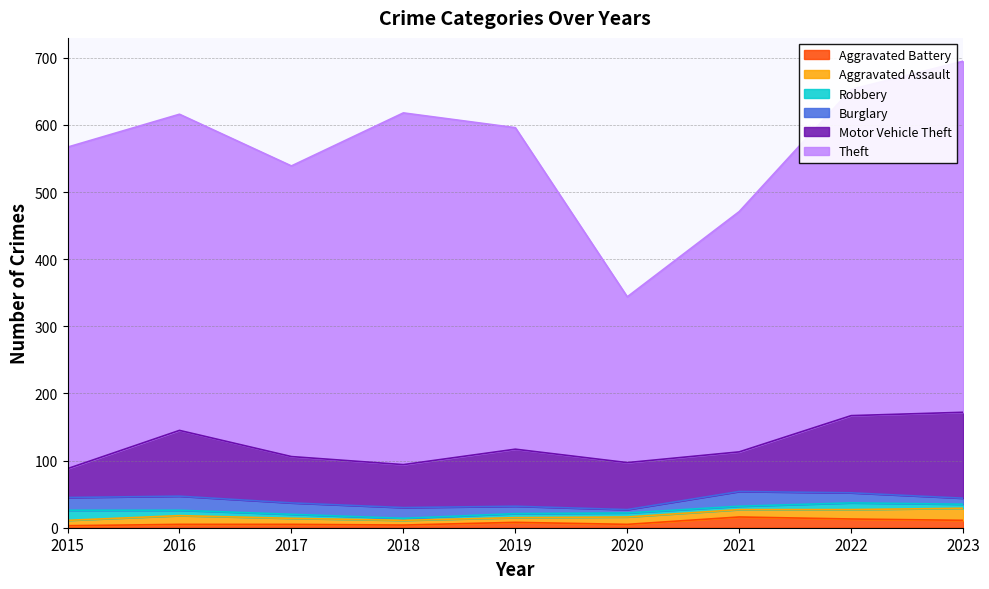

Does the chart have visible grid lines?

Yes